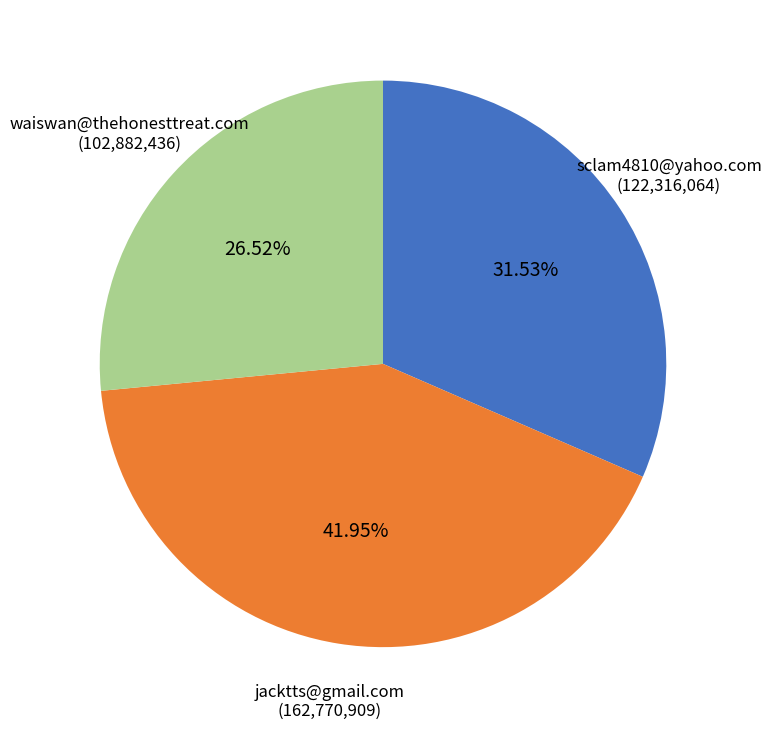

Between waiswan@thehonesttreat.com and sclam4810@yahoo.com, which is larger?

sclam4810@yahoo.com